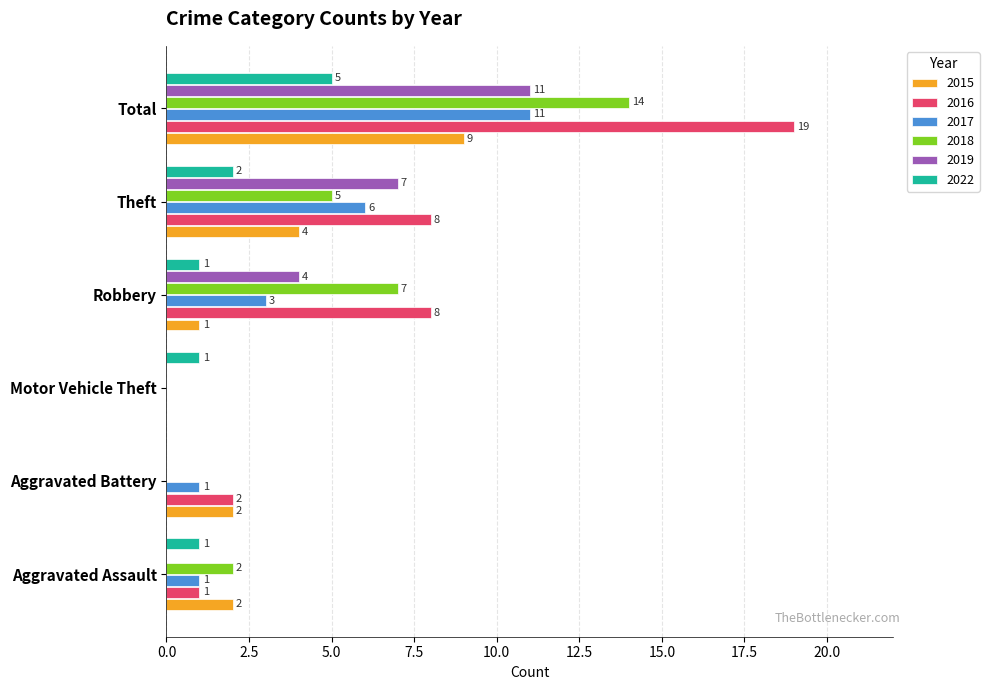

What is the maximum value for 2018?

14